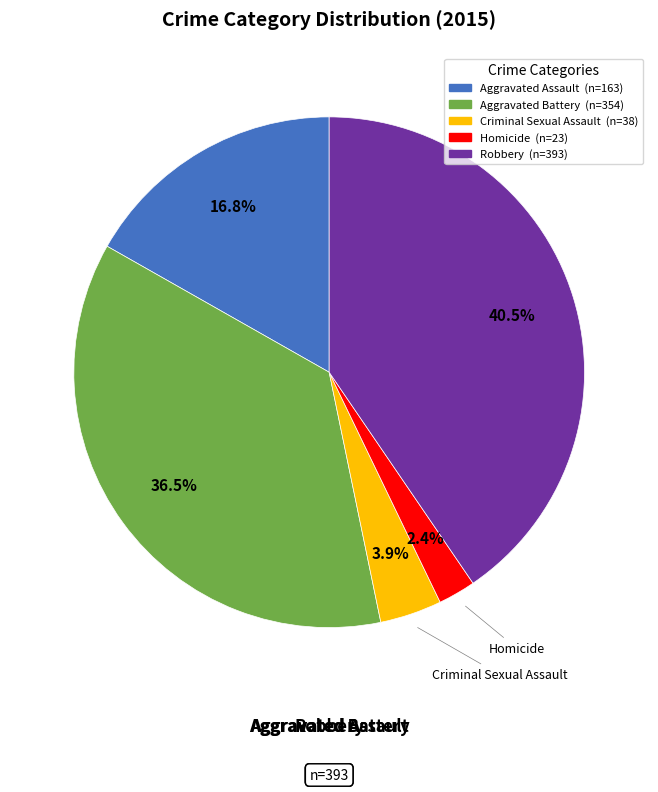

Does Robbery account for over 50% of the chart?

No